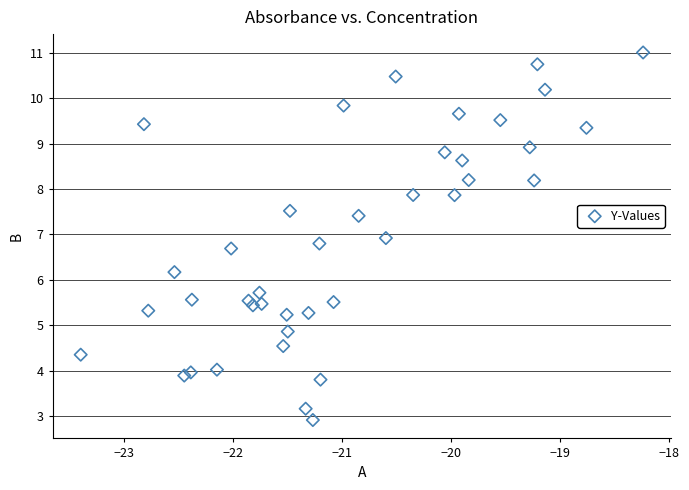

What Y value in the scatter plot is closest to 6?

6.2